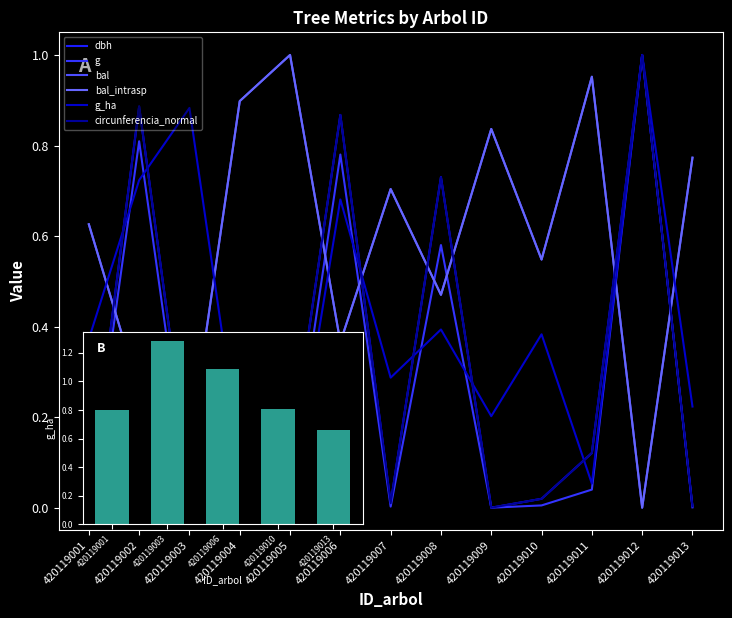

True or false: dbh has a value of 0.1 at 420119003.

True